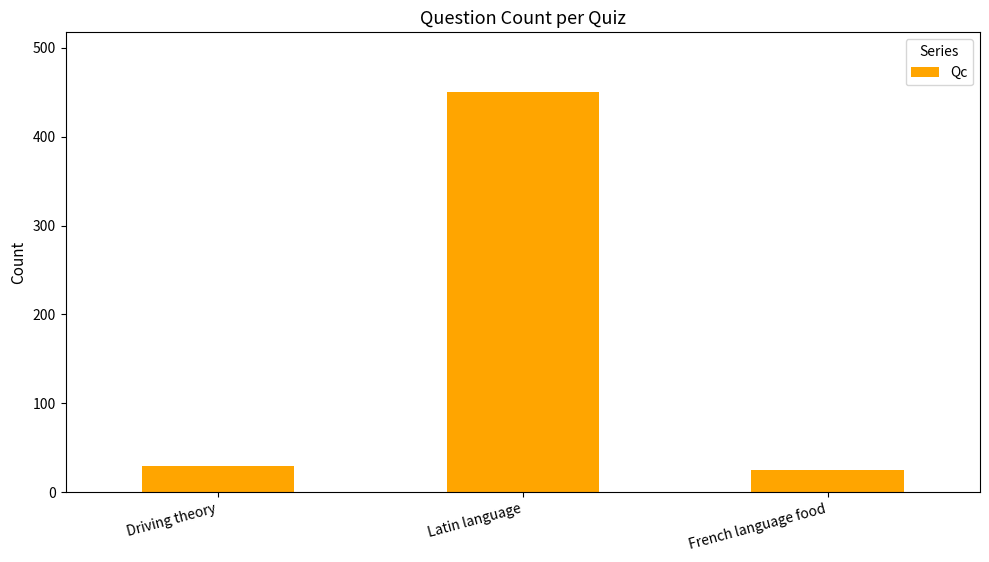

Count the number of data series in this chart.

1